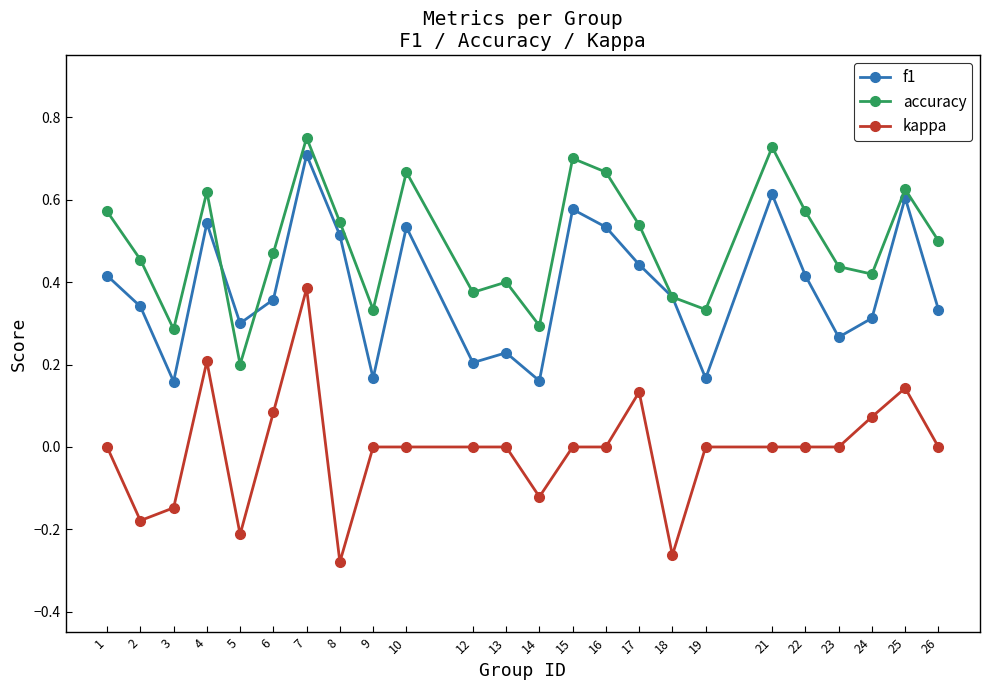

True or false: f1 and kappa intersect in this chart.

False